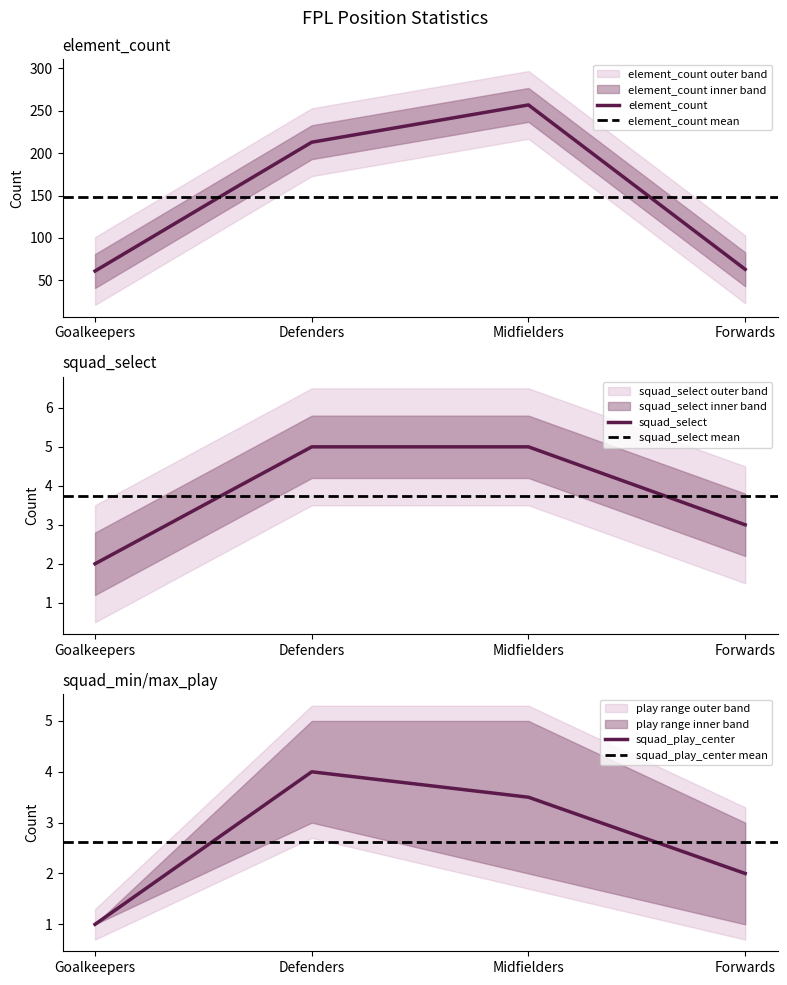

Where is element_count nearest to the value 159?

Defenders